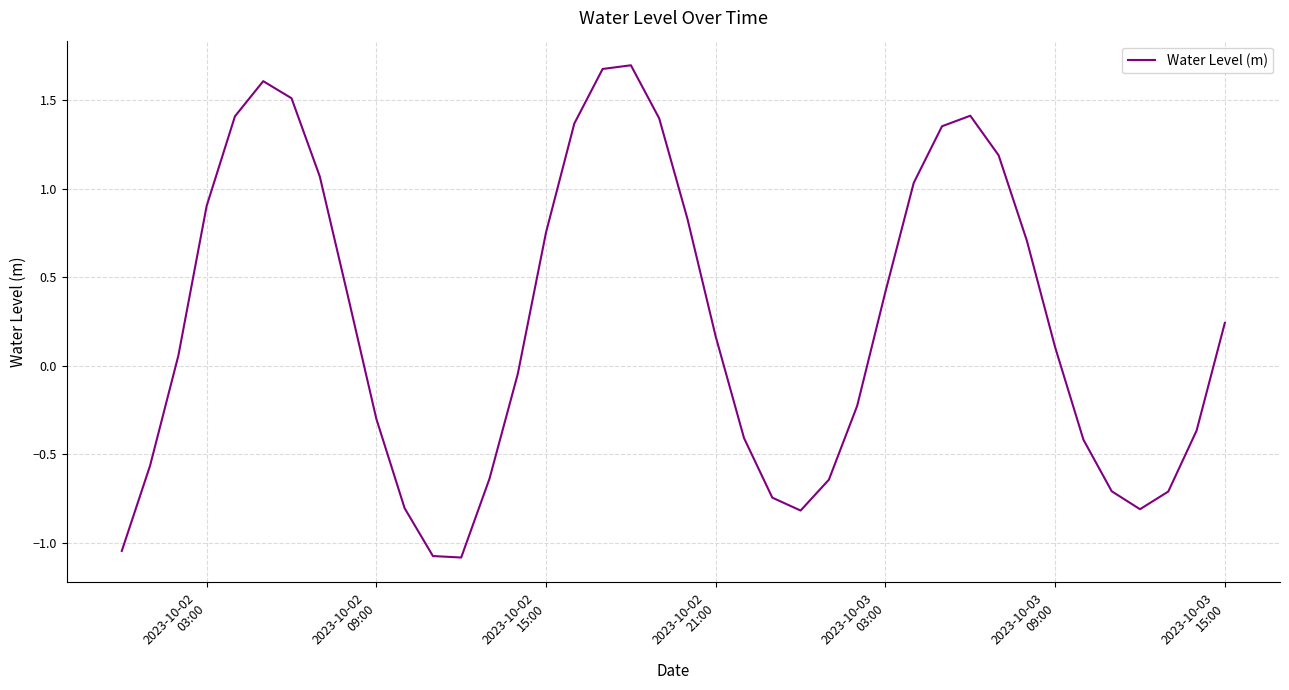

What is the greatest value displayed?

1.7